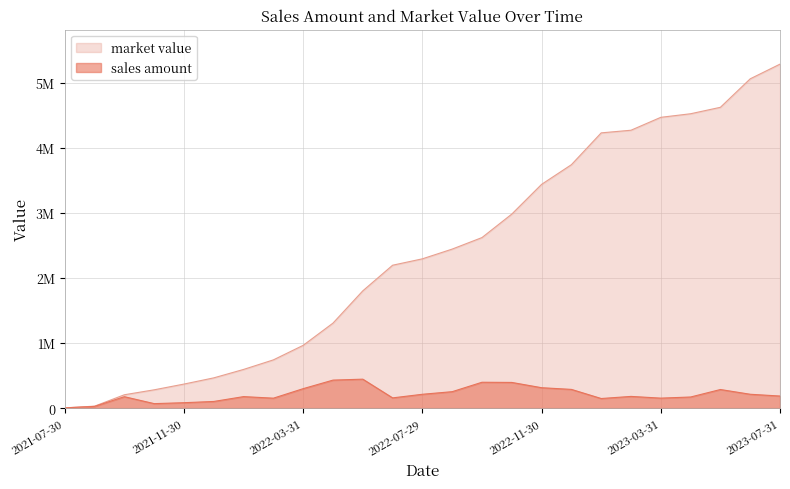

Which category has the lowest value across all series?

2021-07-30